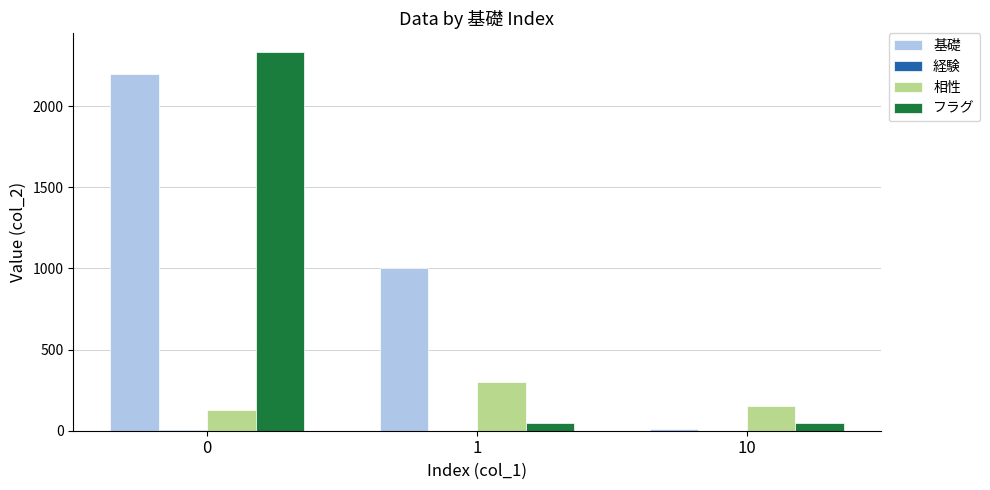

Which series has the largest total across all categories?

基礎